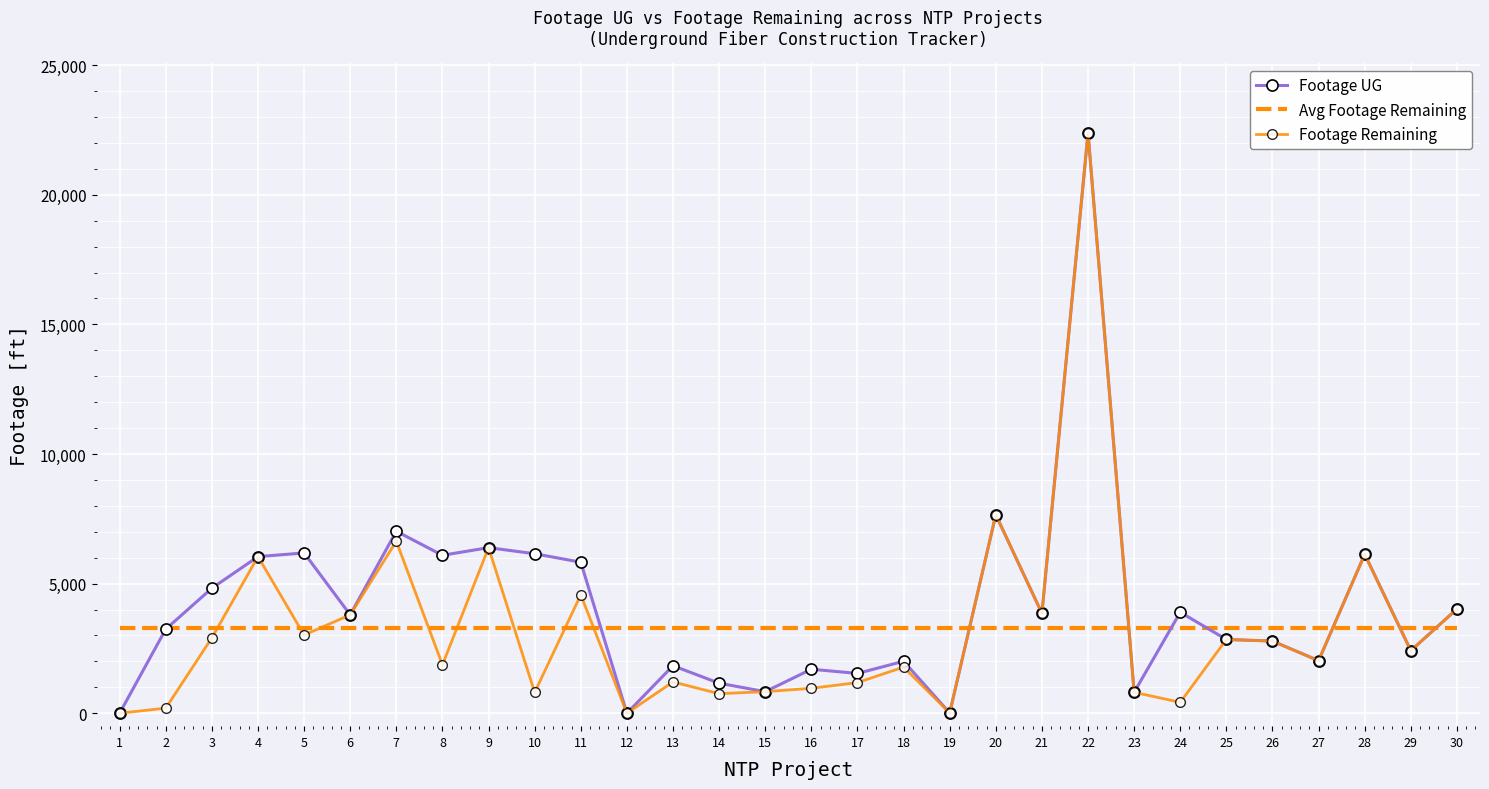

Count the number of categories in the chart.

30